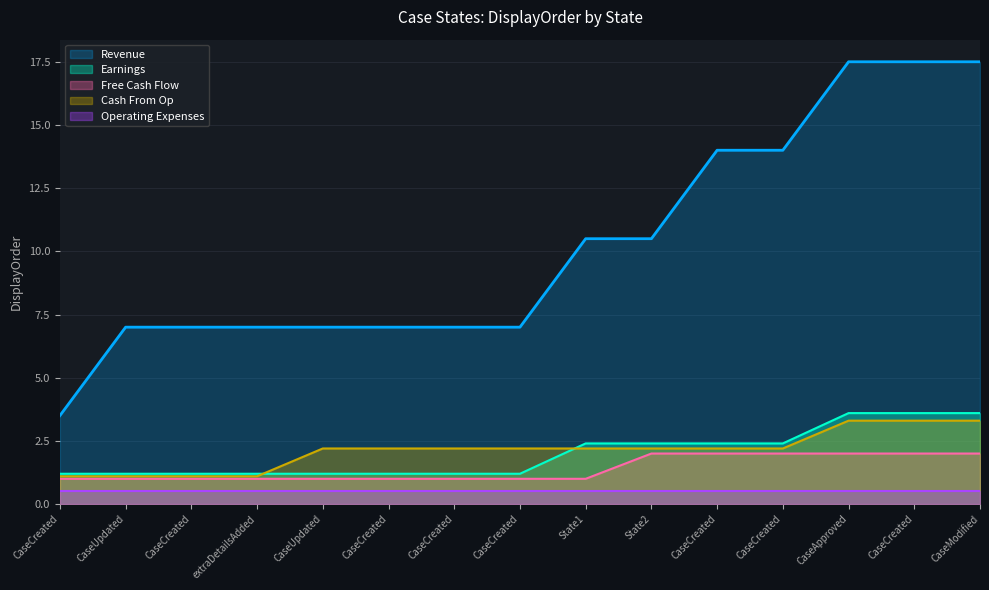

What is the minimum value for Operating Expenses?

0.5